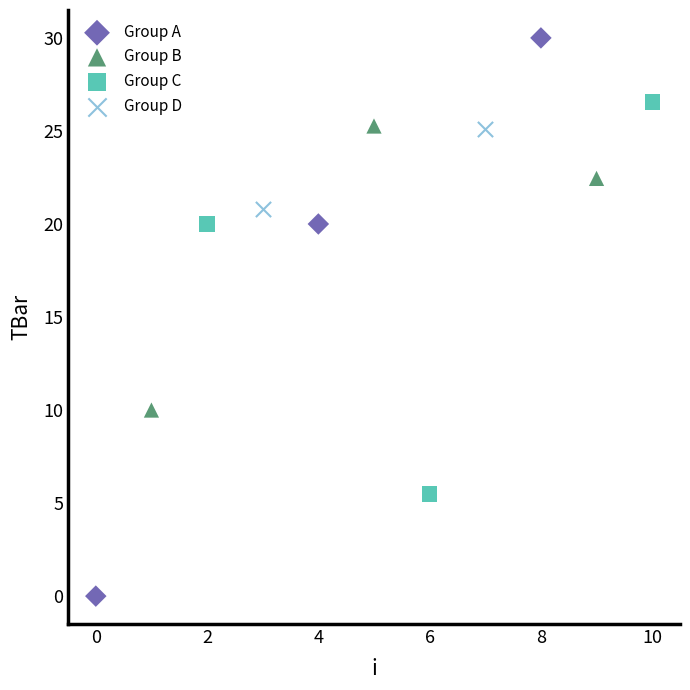

Which series has the largest Y range (max minus min)?

Group A